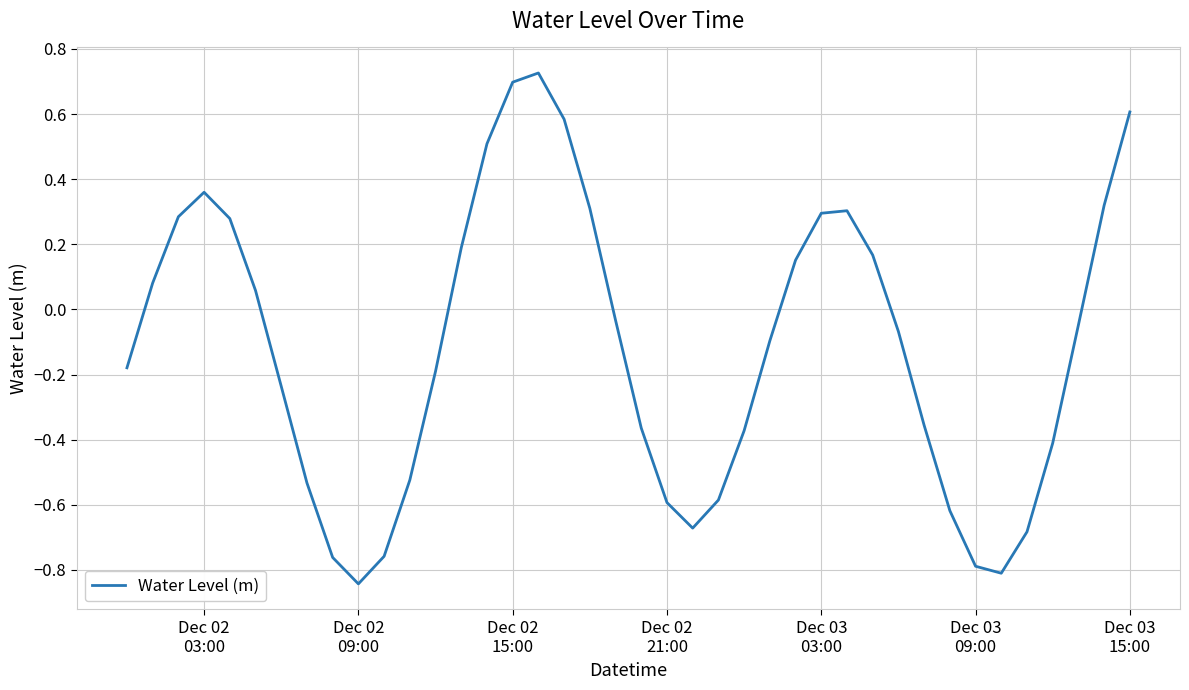

How many lines are shown in the chart?

1